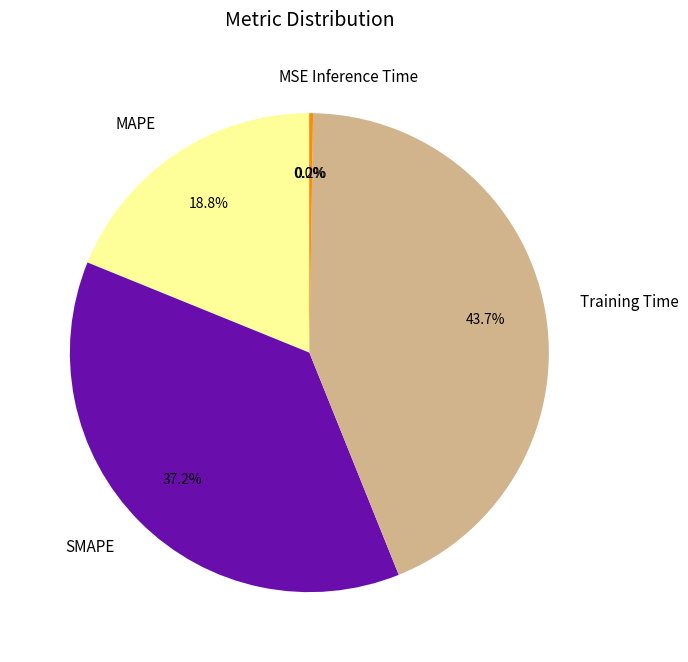

True or false: SMAPE accounts for 27% of the total.

False